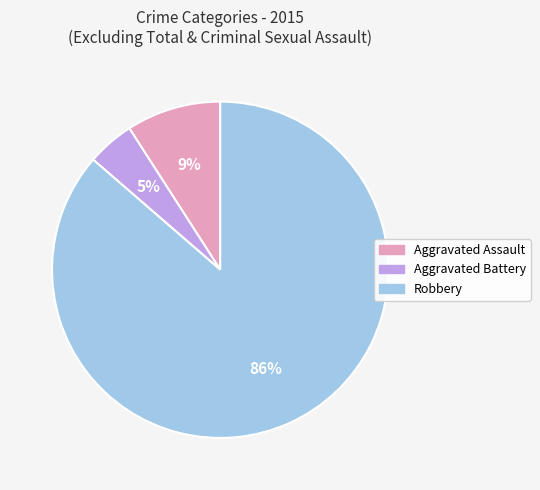

Is there any slice that represents more than half of the pie?

Yes